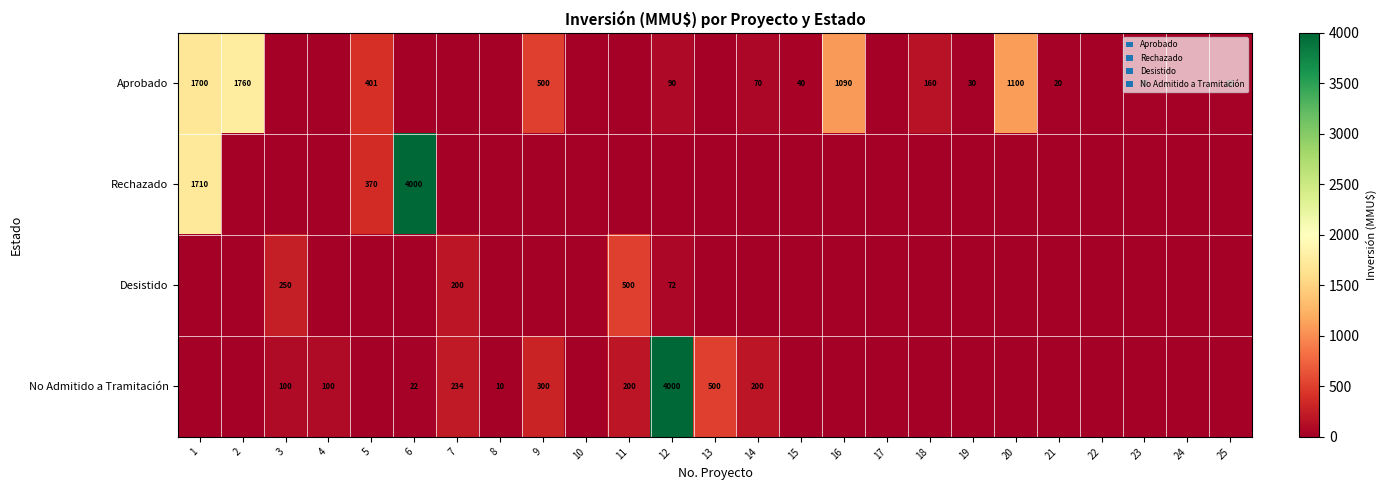

The value of No Admitido a Tramitación at 13 is 854. True or false?

False